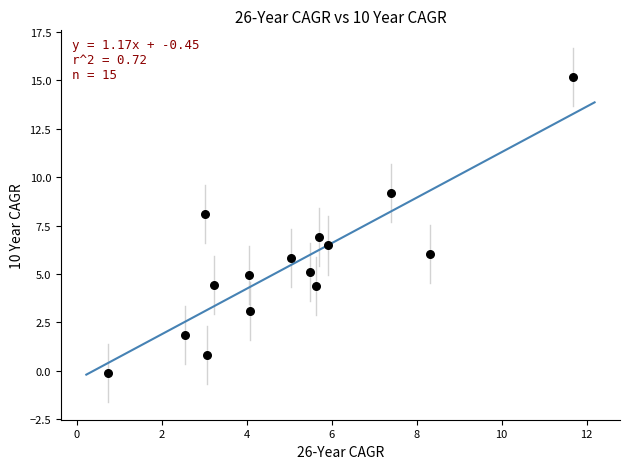

What is the range of X values (max minus min)?

11.0